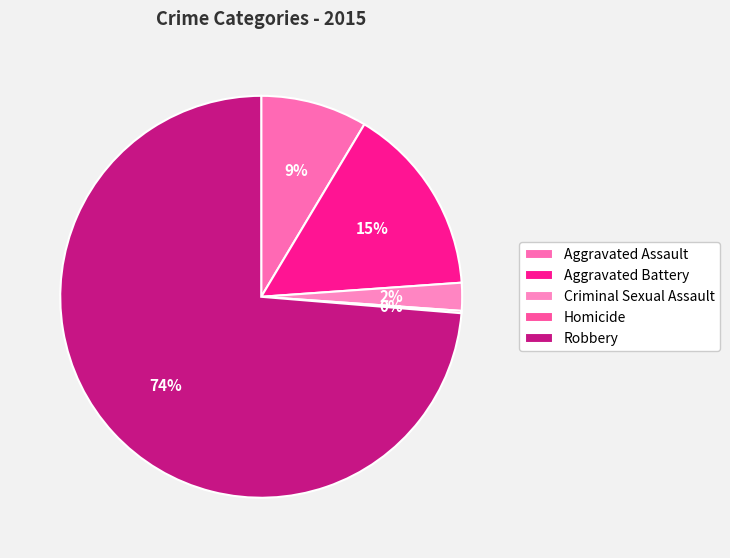

Rank the categories by value from lowest to highest.

Homicide, Criminal Sexual Assault, Aggravated Assault, Aggravated Battery, Robbery